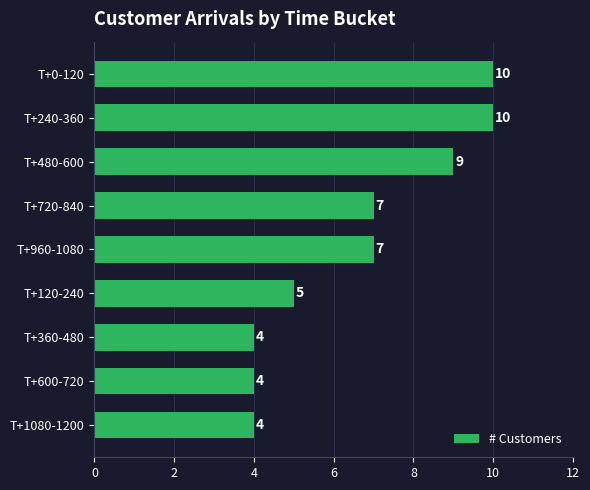

What is the ratio of the value at T+360-480 to the value at T+1080-1200?

1.0